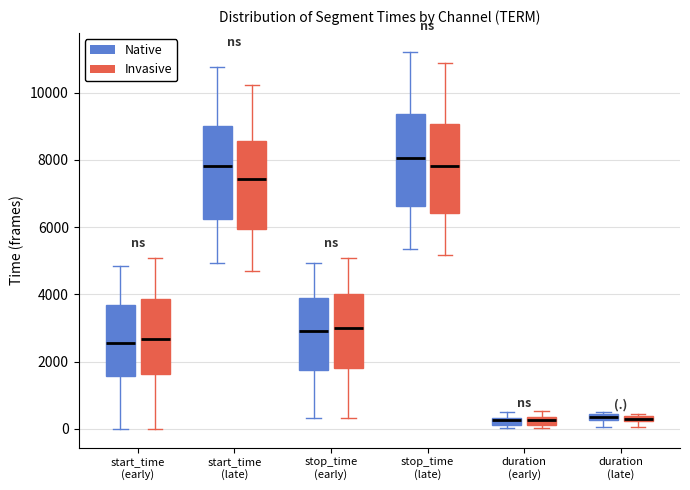

Where does the upper whisker of the box for start_time (early) (Native) end on the y-axis? The values are not printed on the chart, so give them approximately, as read against the axis.

4800